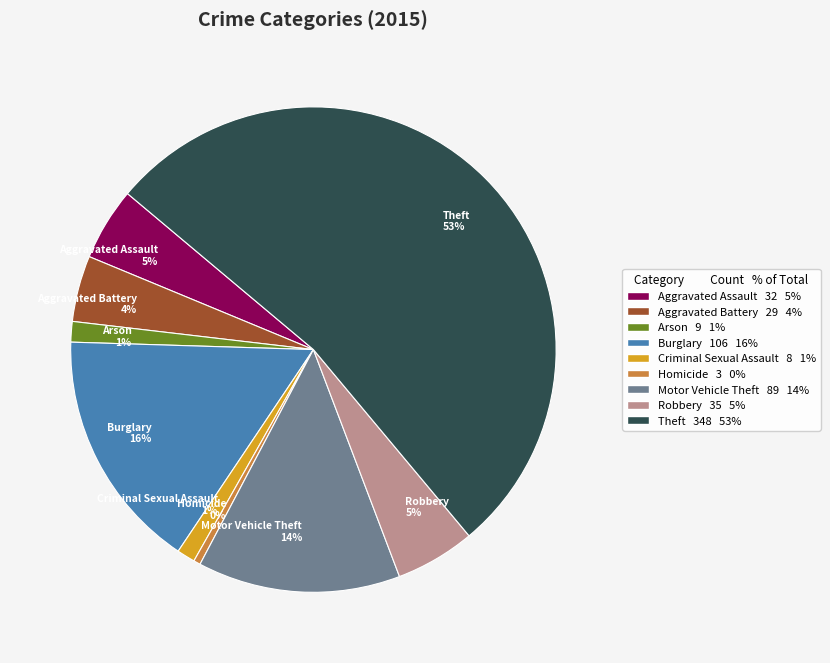

The Homicide slice represents 15% of the pie. True or false?

False